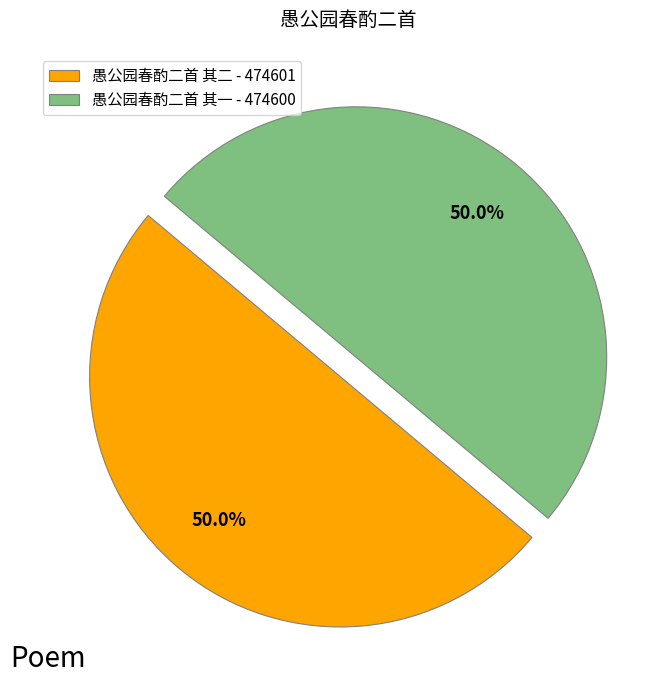

To the nearest percent, what is the combined percentage of 愚公园春酌二首 其一 and 愚公园春酌二首 其二?

100%